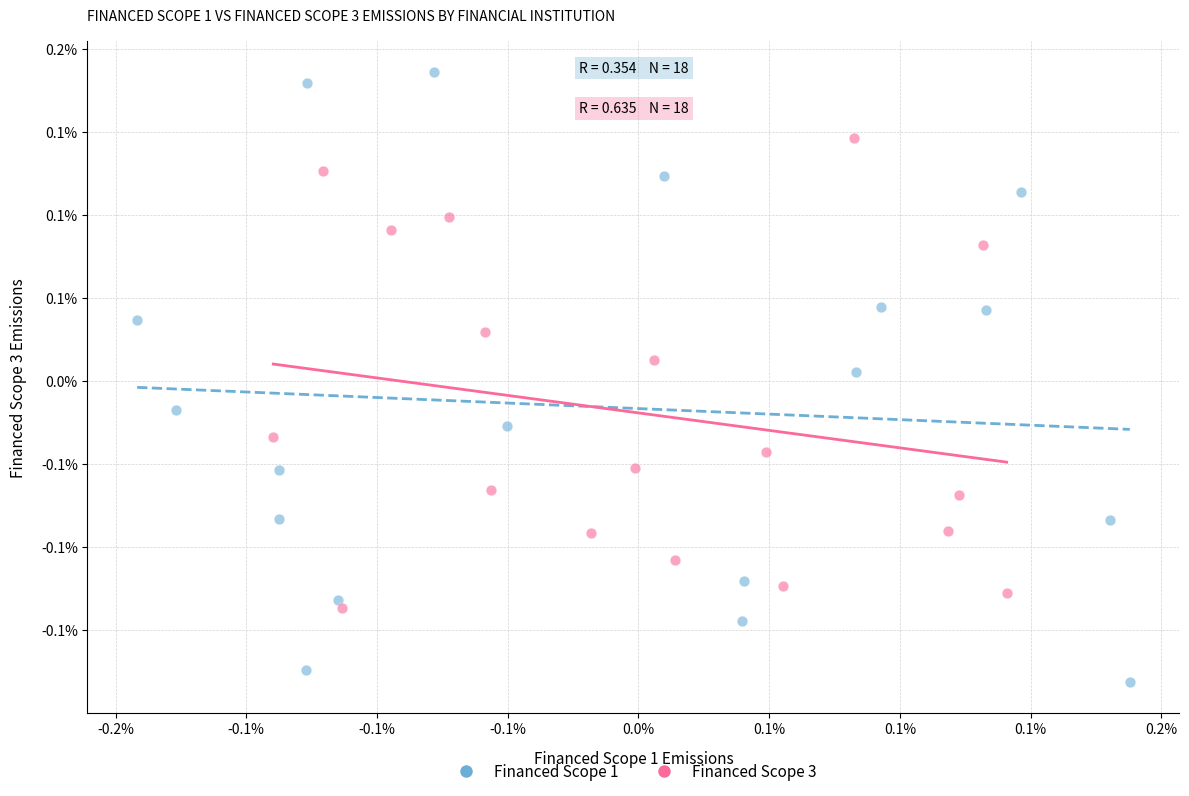

Which series contains the lowest Y value?

Financed Scope 1